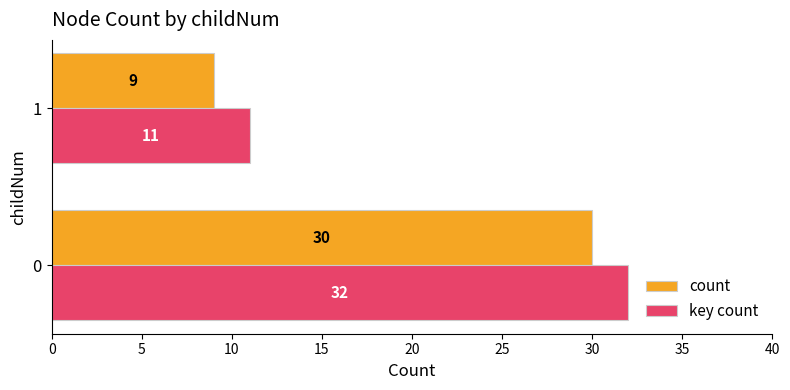

List the series in order of their overall mean, lowest first.

count, key count